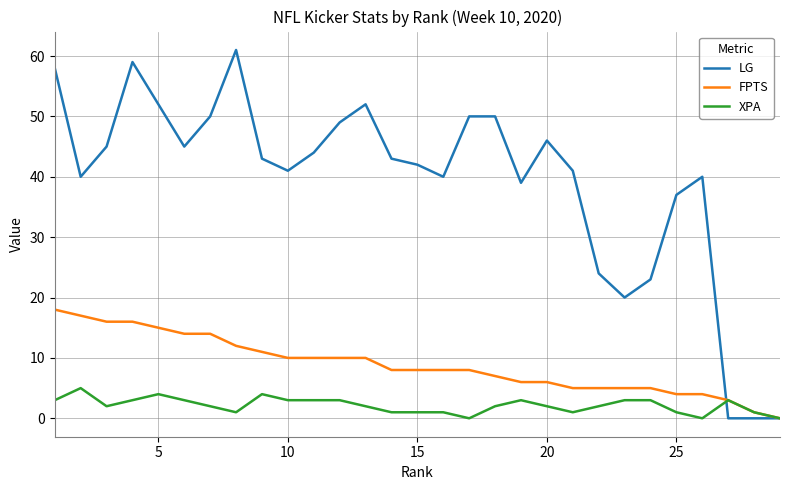

List the series in order of their overall mean, lowest first.

XPA, FPTS, LG